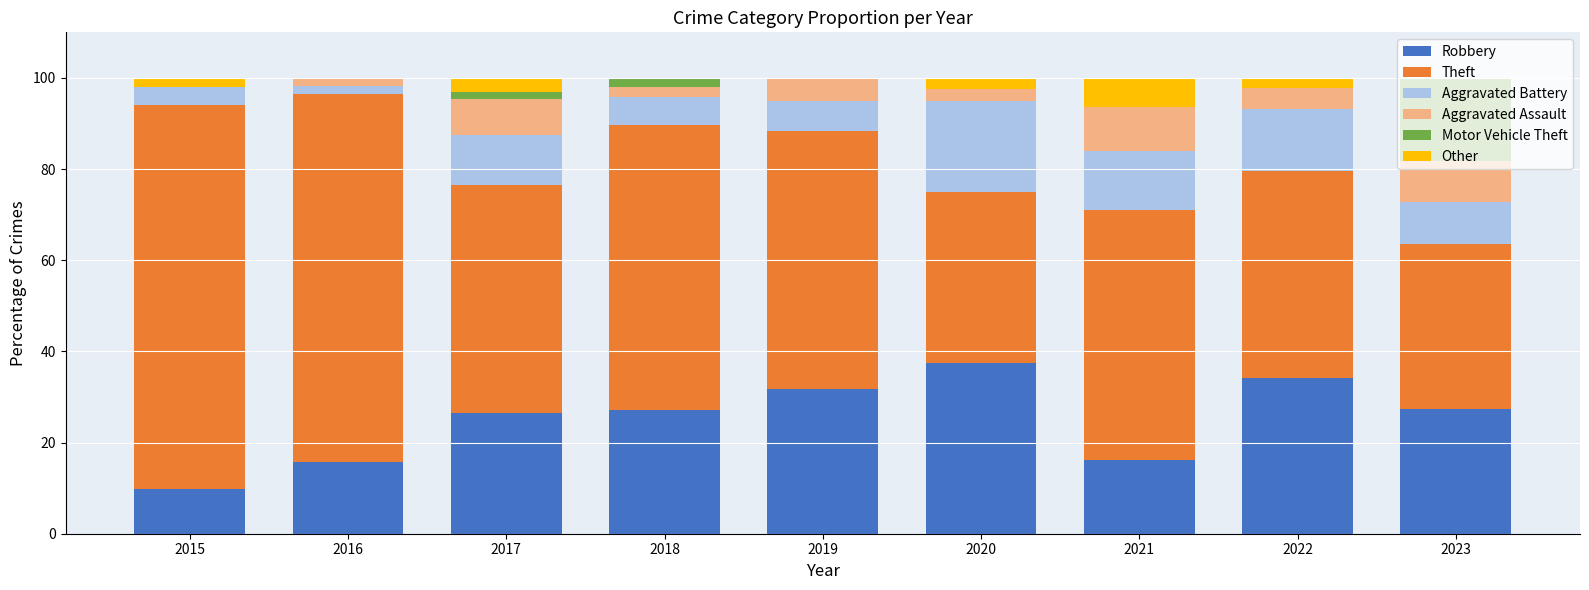

What is the total value across all series at 2020?

100.0